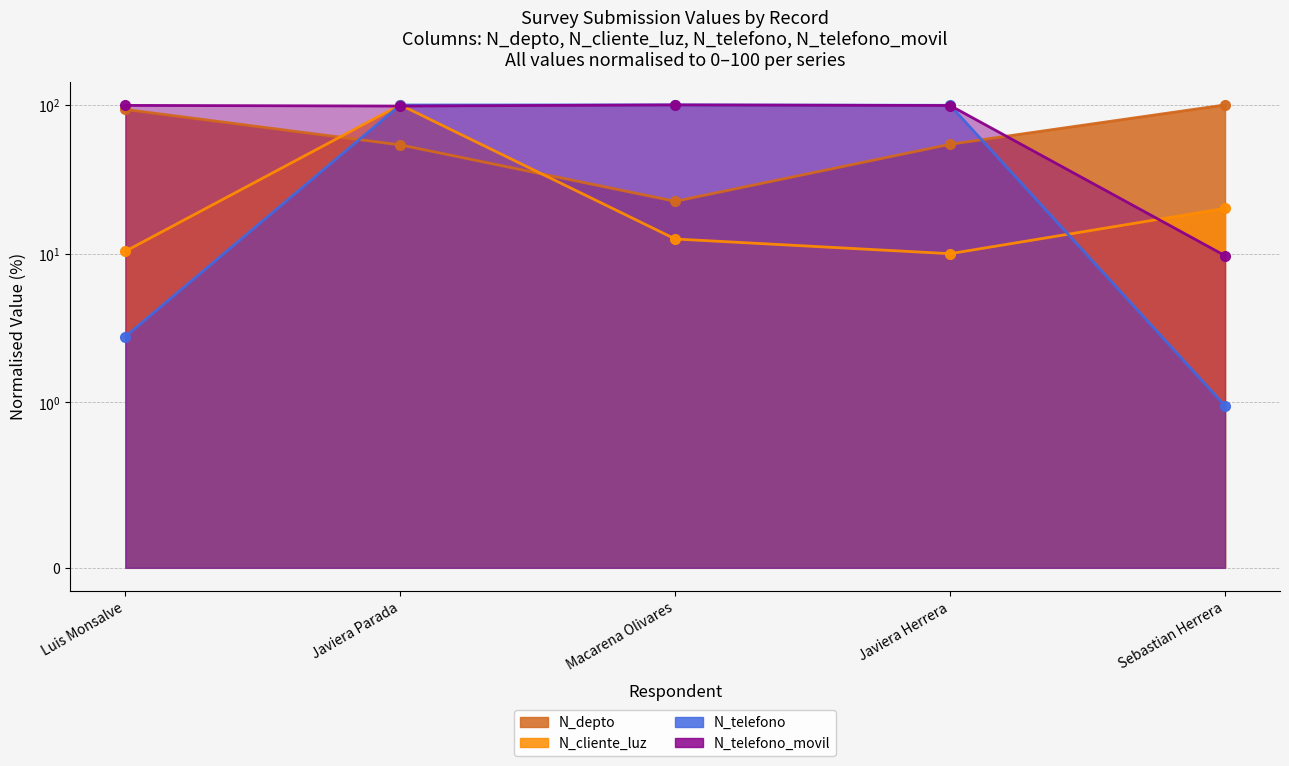

What is the maximum value for N_telefono_movil?

100.0